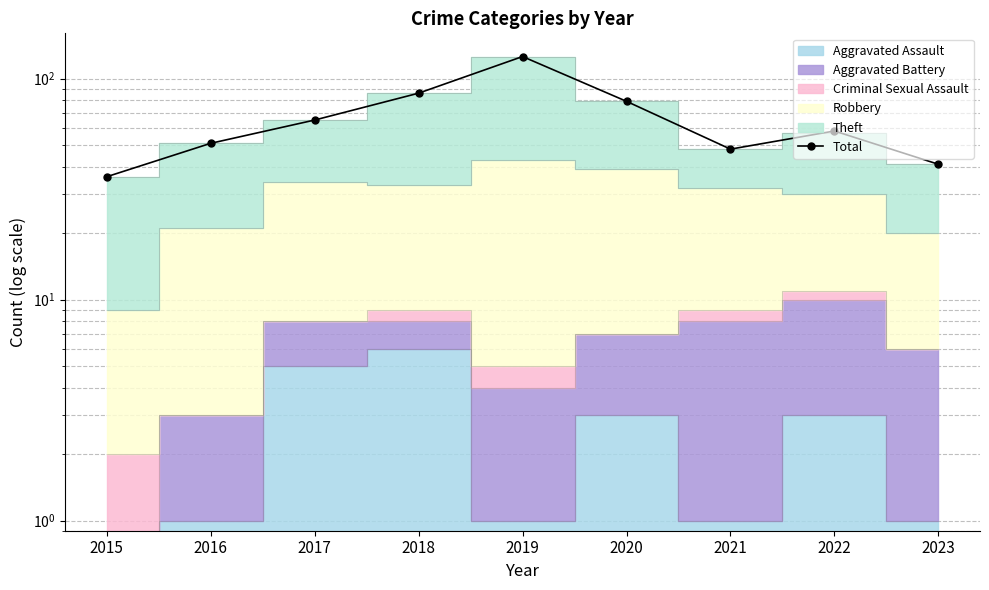

How many points are higher than both their immediate neighbors (excluding endpoints)?

2